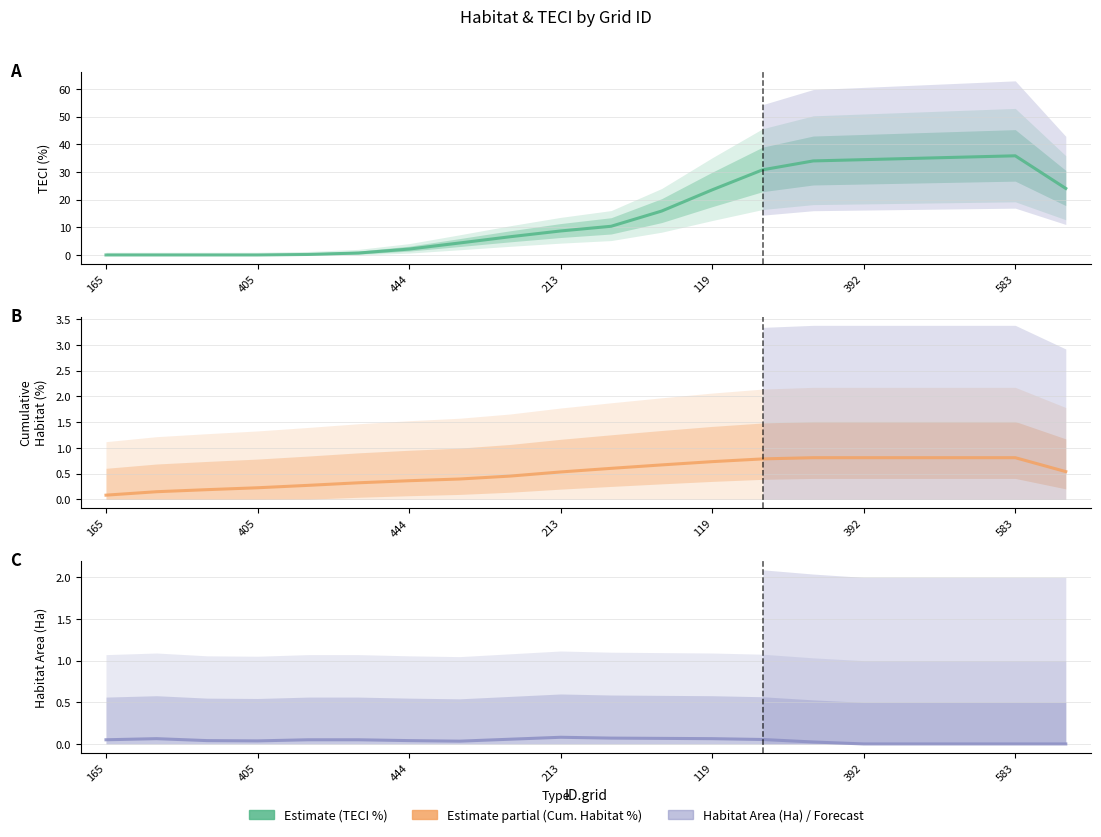

Between which two adjacent categories do Habitat Area (Ha) and TECI(%) first intersect?

213 and 119